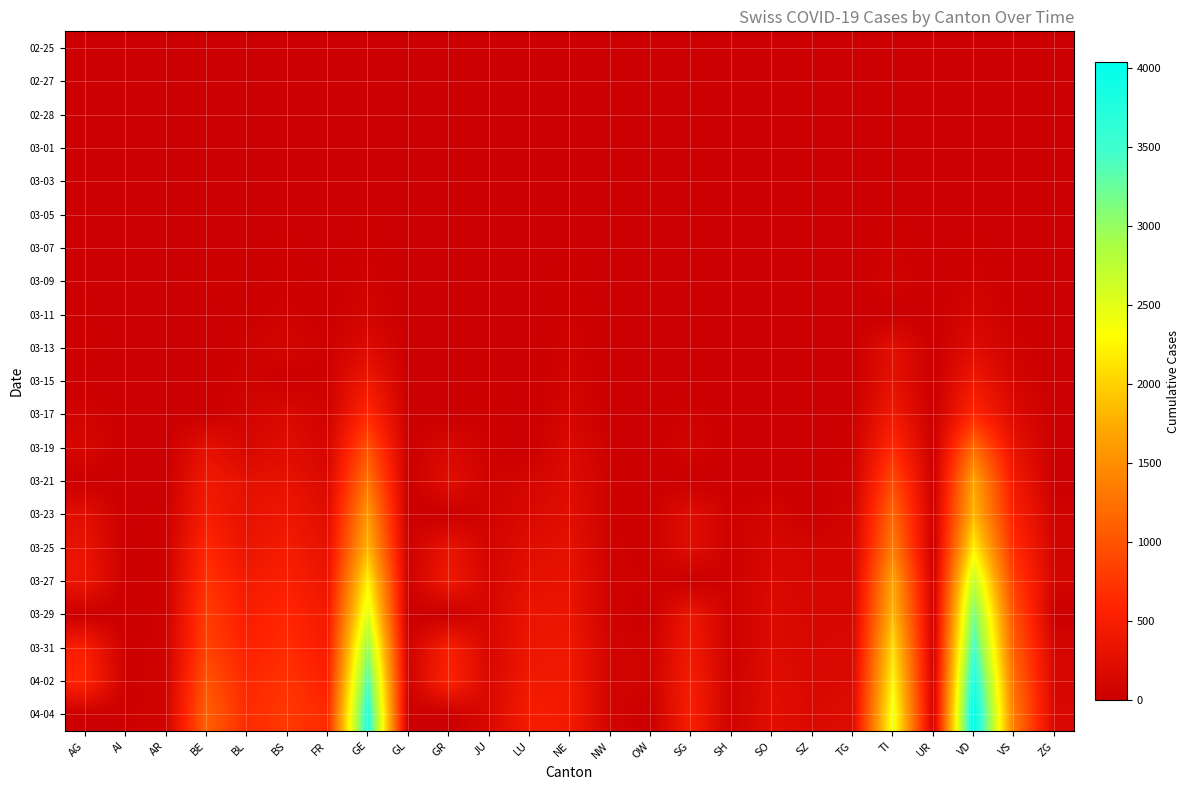

Reading left to right, extract all data points from this chart.

02-25: AG=0	AI=0	AR=0	BE=0	BL=0	BS=0	FR=0	GE=1	GL=0	GR=0	JU=0	LU=0	NE=0	NW=0	OW=0	SG=0	SH=0	SO=0	SZ=0	TG=1	TI=0	UR=0	VD=0	VS=0	ZG=1
02-27: AG=0	AI=0	AR=0	BE=0	BL=0	BS=1	FR=0	GE=1	GL=0	GR=0	JU=1	LU=0	NE=0	NW=0	OW=0	SG=0	SH=0	SO=0	SZ=0	TG=0	TI=0	UR=0	VD=0	VS=0	ZG=2
02-28: AG=1	AI=0	AR=0	BE=1	BL=1	BS=1	FR=0	GE=3	GL=0	GR=0	JU=1	LU=0	NE=0	NW=0	OW=0	SG=0	SH=0	SO=0	SZ=0	TG=0	TI=0	UR=0	VD=0	VS=1	ZG=0
03-01: AG=0	AI=0	AR=0	BE=2	BL=2	BS=1	FR=1	GE=7	GL=0	GR=0	JU=1	LU=0	NE=1	NW=0	OW=0	SG=0	SH=0	SO=0	SZ=0	TG=0	TI=0	UR=0	VD=0	VS=2	ZG=0
03-03: AG=6	AI=0	AR=0	BE=0	BL=2	BS=3	FR=0	GE=9	GL=0	GR=0	JU=2	LU=0	NE=0	NW=0	OW=0	SG=0	SH=0	SO=0	SZ=1	TG=0	TI=4	UR=0	VD=0	VS=3	ZG=1
03-05: AG=9	AI=0	AR=1	BE=0	BL=6	BS=8	FR=6	GE=13	GL=0	GR=0	JU=4	LU=0	NE=9	NW=0	OW=0	SG=0	SH=0	SO=0	SZ=0	TG=0	TI=18	UR=0	VD=0	VS=5	ZG=3
03-07: AG=0	AI=0	AR=0	BE=0	BL=15	BS=21	FR=0	GE=30	GL=0	GR=0	JU=5	LU=0	NE=18	NW=0	OW=0	SG=0	SH=0	SO=0	SZ=0	TG=0	TI=45	UR=0	VD=30	VS=0	ZG=0
03-09: AG=14	AI=0	AR=2	BE=34	BL=20	BS=28	FR=11	GE=49	GL=0	GR=0	JU=7	LU=0	NE=27	NW=0	OW=0	SG=0	SH=0	SO=0	SZ=0	TG=0	TI=68	UR=0	VD=51	VS=12	ZG=0
03-11: AG=18	AI=0	AR=0	BE=0	BL=26	BS=49	FR=16	GE=90	GL=0	GR=0	JU=7	LU=0	NE=37	NW=4	OW=0	SG=0	SH=0	SO=0	SZ=0	TG=0	TI=0	UR=0	VD=108	VS=22	ZG=0
03-13: AG=32	AI=0	AR=0	BE=0	BL=42	BS=92	FR=29	GE=188	GL=0	GR=0	JU=17	LU=0	NE=59	NW=0	OW=1	SG=0	SH=0	SO=0	SZ=9	TG=0	TI=258	UR=0	VD=204	VS=53	ZG=13
03-15: AG=0	AI=0	AR=0	BE=0	BL=54	BS=0	FR=40	GE=401	GL=0	GR=0	JU=19	LU=0	NE=74	NW=0	OW=0	SG=0	SH=0	SO=0	SZ=13	TG=0	TI=291	UR=0	VD=406	VS=98	ZG=0
03-17: AG=67	AI=5	AR=0	BE=0	BL=89	BS=165	FR=59	GE=623	GL=10	GR=0	JU=29	LU=0	NE=114	NW=0	OW=0	SG=47	SH=0	SO=0	SZ=0	TG=23	TI=422	UR=0	VD=608	VS=173	ZG=0
03-19: AG=118	AI=6	AR=0	BE=282	BL=134	BS=222	FR=111	GE=991	GL=17	GR=145	JU=36	LU=0	NE=175	NW=25	OW=0	SG=85	SH=0	SO=0	SZ=0	TG=36	TI=638	UR=7	VD=1212	VS=311	ZG=0
03-21: AG=0	AI=0	AR=0	BE=418	BL=282	BS=299	FR=167	GE=1276	GL=0	GR=239	JU=54	LU=109	NE=200	NW=33	OW=0	SG=0	SH=0	SO=0	SZ=0	TG=56	TI=918	UR=12	VD=1676	VS=433	ZG=0
03-23: AG=241	AI=0	AR=30	BE=470	BL=302	BS=376	FR=226	GE=1582	GL=0	GR=0	JU=69	LU=156	NE=247	NW=39	OW=25	SG=228	SH=30	SO=95	SZ=0	TG=81	TI=1165	UR=22	VD=1822	VS=527	ZG=62
03-25: AG=319	AI=9	AR=34	BE=624	BL=341	BS=466	FR=293	GE=1809	GL=40	GR=322	JU=92	LU=228	NE=280	NW=44	OW=27	SG=228	SH=34	SO=129	SZ=99	TG=96	TI=1354	UR=0	VD=2215	VS=651	ZG=80
03-27: AG=364	AI=12	AR=44	BE=718	BL=466	BS=534	FR=369	GE=2234	GL=44	GR=409	JU=114	LU=287	NE=316	NW=54	OW=37	SG=0	SH=36	SO=157	SZ=119	TG=117	TI=1688	UR=40	VD=2745	VS=808	ZG=101
03-29: AG=0	AI=0	AR=48	BE=798	BL=511	BS=609	FR=442	GE=2550	GL=0	GR=0	JU=127	LU=339	NE=346	NW=59	OW=0	SG=365	SH=40	SO=190	SZ=128	TG=138	TI=1837	UR=50	VD=3168	VS=964	ZG=0
03-31: AG=499	AI=14	AR=58	BE=856	BL=561	BS=657	FR=491	GE=2994	GL=53	GR=513	JU=140	LU=375	NE=402	NW=70	OW=46	SG=414	SH=42	SO=196	SZ=141	TG=154	TI=2091	UR=57	VD=3465	VS=1085	ZG=114
04-02: AG=592	AI=20	AR=64	BE=1003	BL=610	BS=718	FR=550	GE=3369	GL=58	GR=569	JU=149	LU=422	NE=430	NW=76	OW=51	SG=480	SH=47	SO=227	SZ=155	TG=179	TI=2271	UR=60	VD=3796	VS=1218	ZG=131
04-04: AG=0	AI=21	AR=66	BE=1106	BL=656	BS=771	FR=638	GE=3683	GL=0	GR=0	JU=154	LU=469	NE=449	NW=80	OW=0	SG=504	SH=47	SO=250	SZ=168	TG=208	TI=2422	UR=66	VD=4035	VS=1319	ZG=146